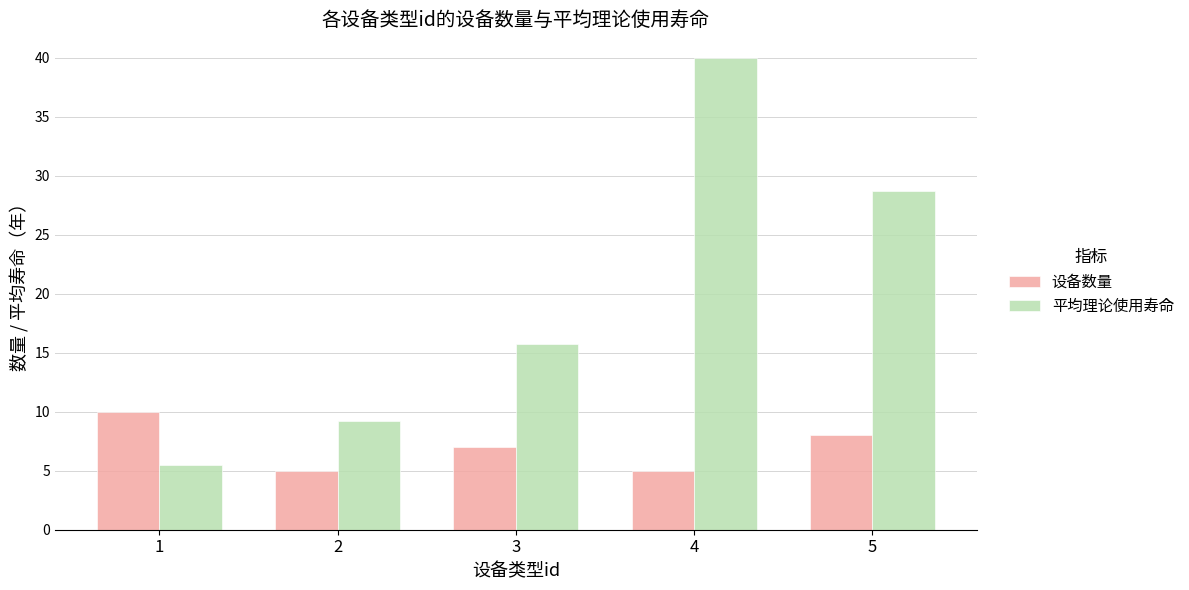

The value of 设备数量 at 5 is 8.0. True or false?

True